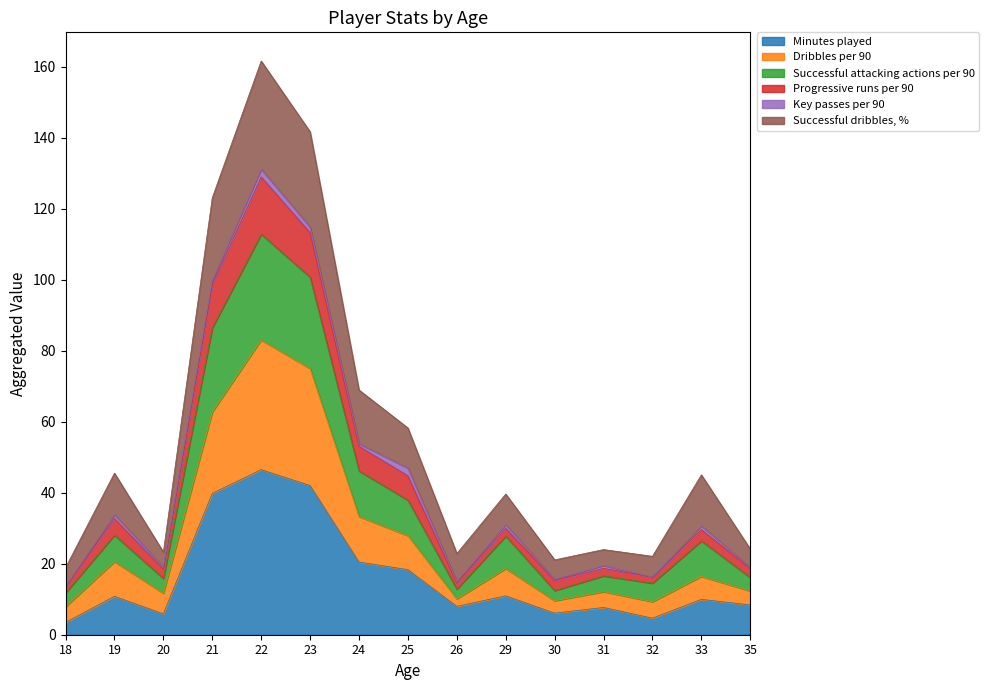

The Minutes played series shows 10.0 at 33. True or false?

True